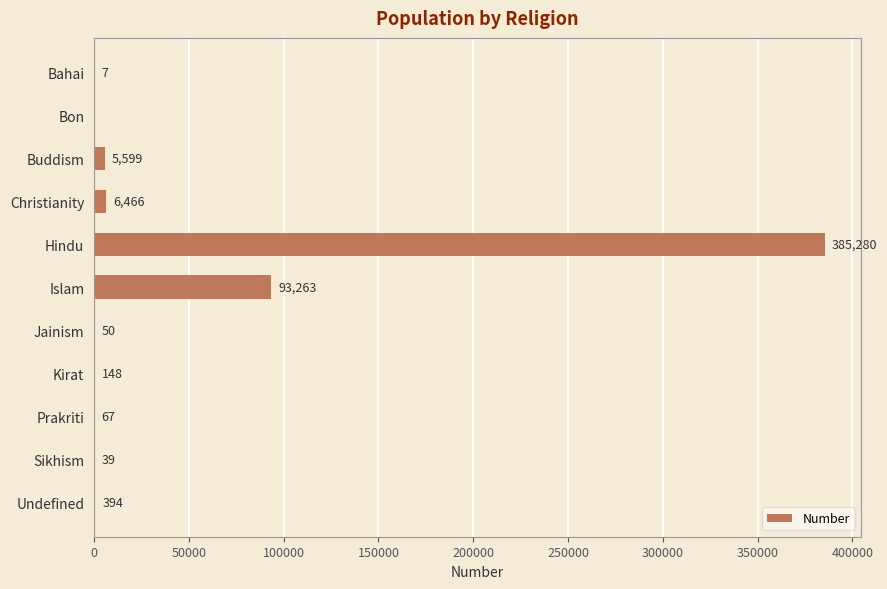

Which has a higher value, Kirat or Islam?

Islam